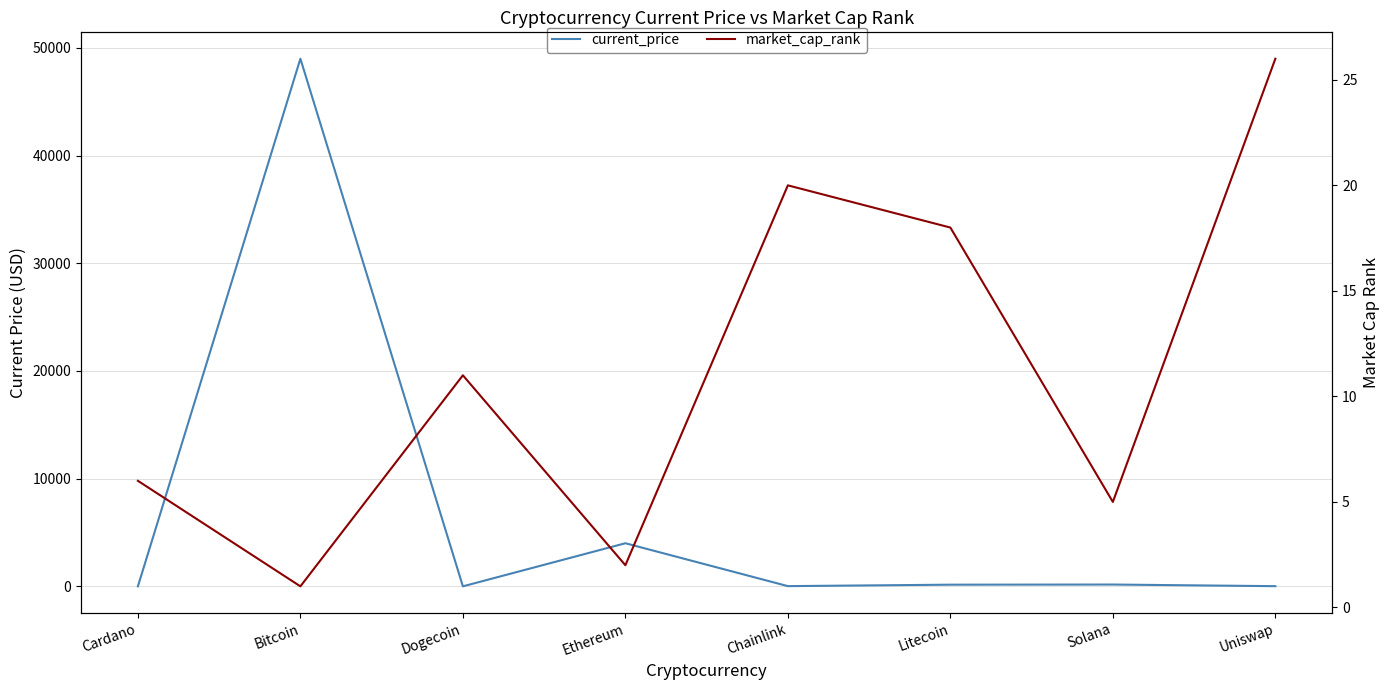

How many times do market_cap_rank and current_price cross each other?

6